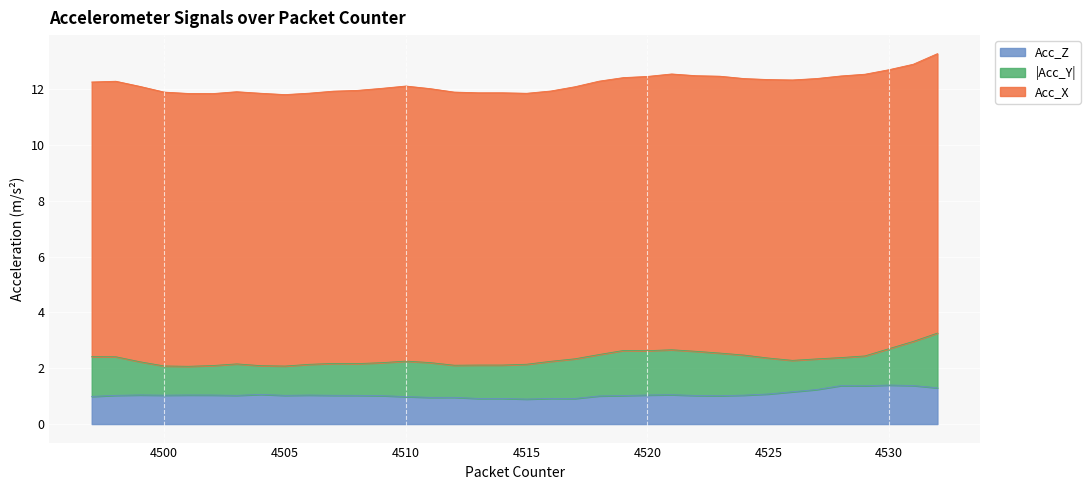

What is the highest value of the Acc_Z series?

1.4